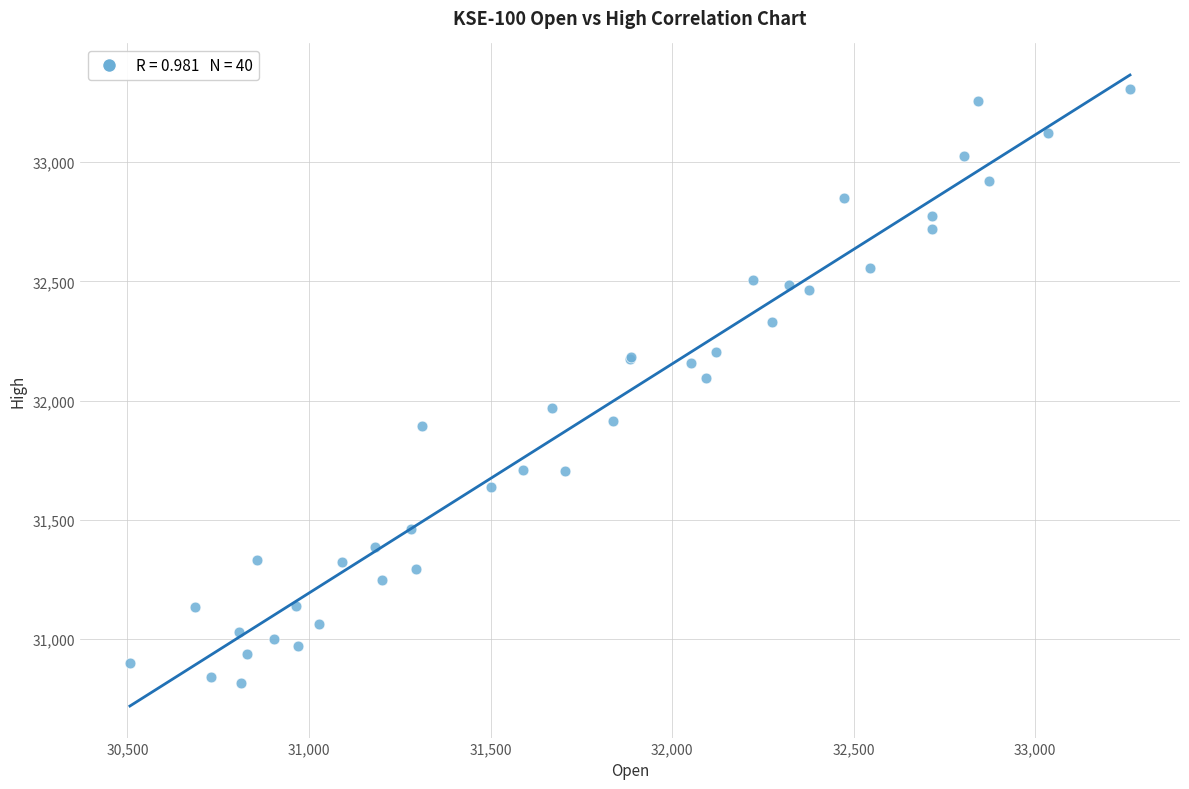

What Y value in the scatter plot is closest to 32059?

32093.2